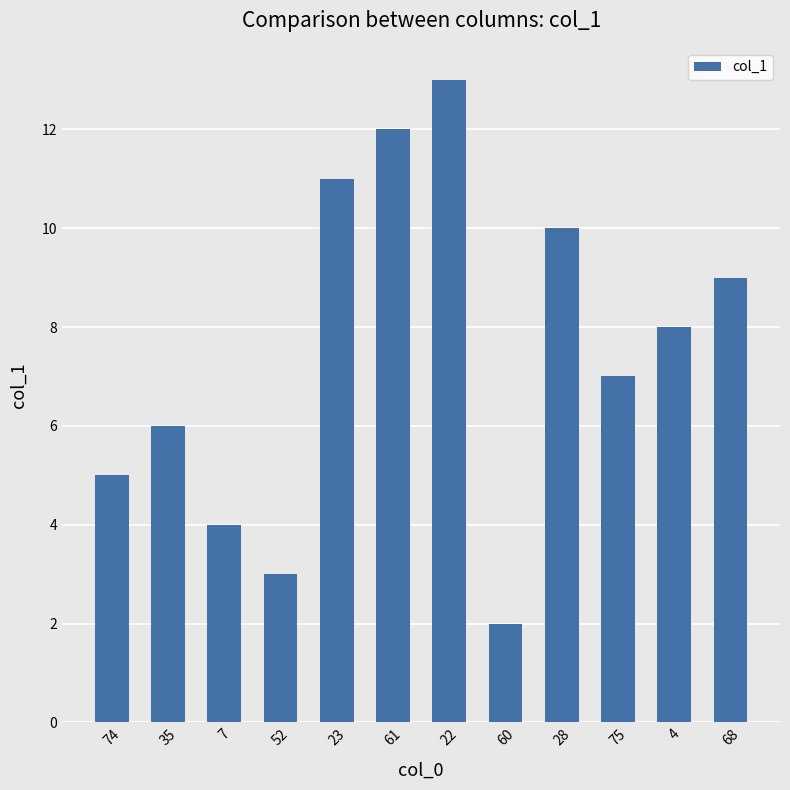

What is the value of the 11th bar from the left?

8.0